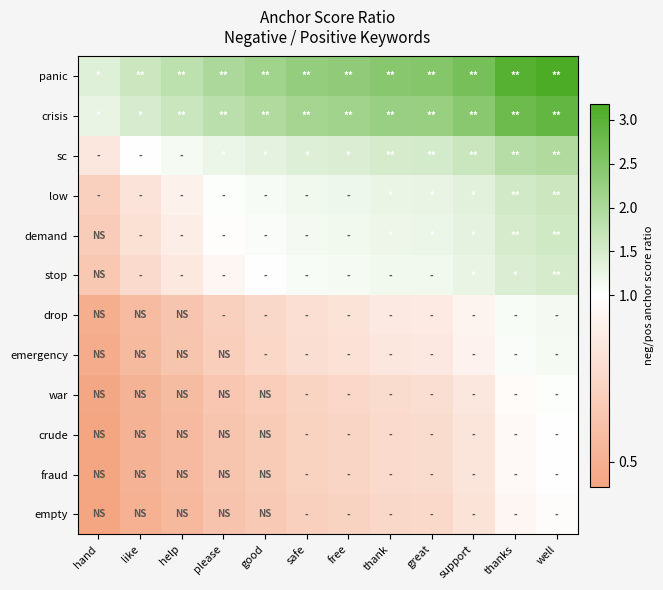

Count the number of categories in the chart.

12